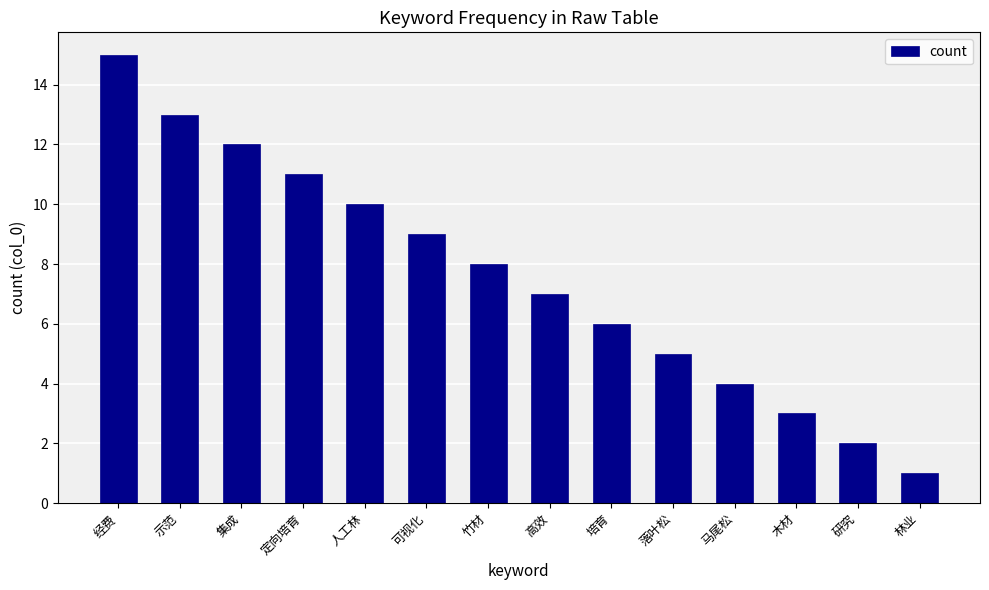

What is the smallest value displayed?

1